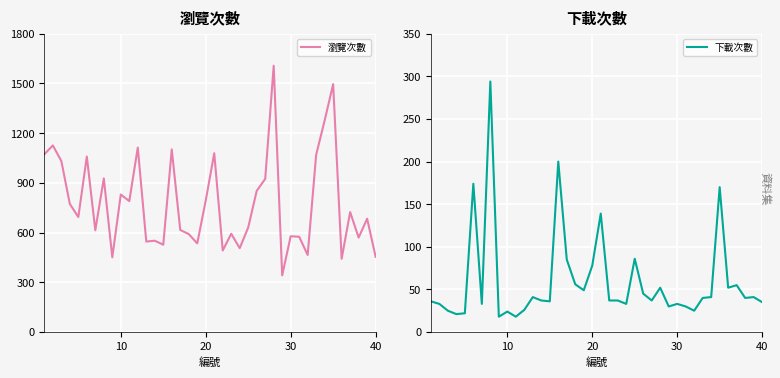

How many series are shown in this chart?

2